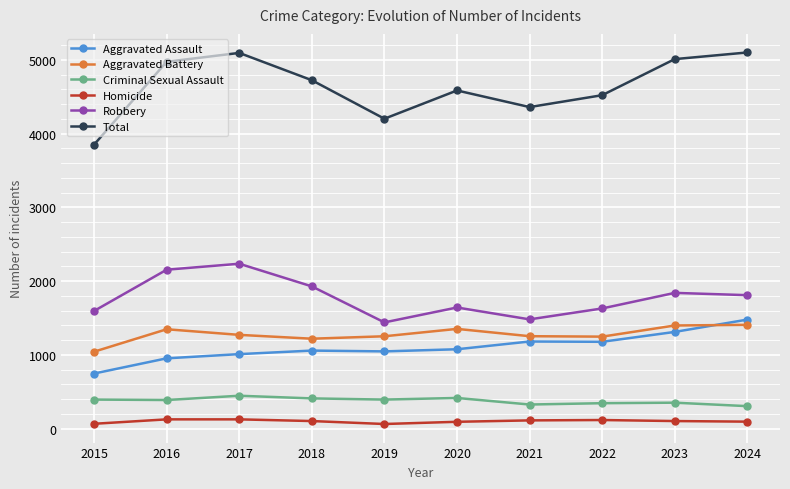

How many interior local valleys does the Total series have?

2